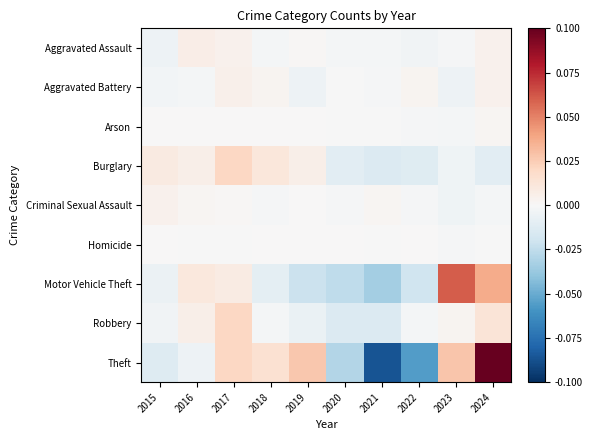

Reading left to right, what are all the values shown in this chart?

Aggravated Assault: 2015=-0.0	2016=0.0	2017=0.0	2018=-0.0	2019=0.0	2020=-0.0	2021=-0.0	2022=-0.0	2023=-0.0	2024=0.0
Aggravated Battery: 2015=-0.0	2016=-0.0	2017=0.0	2018=0.0	2019=-0.0	2020=-0.0	2021=-0.0	2022=0.0	2023=-0.0	2024=0.0
Arson: 2015=0.0	2016=0.0	2017=0.0	2018=0.0	2019=0.0	2020=-0.0	2021=-0.0	2022=-0.0	2023=-0.0	2024=0.0
Burglary: 2015=0.0	2016=0.0	2017=0.0	2018=0.0	2019=0.0	2020=-0.0	2021=-0.0	2022=-0.0	2023=-0.0	2024=-0.0
Criminal Sexual Assault: 2015=0.0	2016=0.0	2017=0.0	2018=-0.0	2019=0.0	2020=-0.0	2021=0.0	2022=-0.0	2023=-0.0	2024=-0.0
Homicide: 2015=0.0	2016=-0.0	2017=-0.0	2018=0.0	2019=0.0	2020=0.0	2021=-0.0	2022=0.0	2023=-0.0	2024=-0.0
Motor Vehicle Theft: 2015=-0.0	2016=0.0	2017=0.0	2018=-0.0	2019=-0.0	2020=-0.0	2021=-0.0	2022=-0.0	2023=0.1	2024=0.0
Robbery: 2015=-0.0	2016=0.0	2017=0.0	2018=-0.0	2019=-0.0	2020=-0.0	2021=-0.0	2022=-0.0	2023=0.0	2024=0.0
Theft: 2015=-0.0	2016=-0.0	2017=0.0	2018=0.0	2019=0.0	2020=-0.0	2021=-0.1	2022=-0.1	2023=0.0	2024=0.1